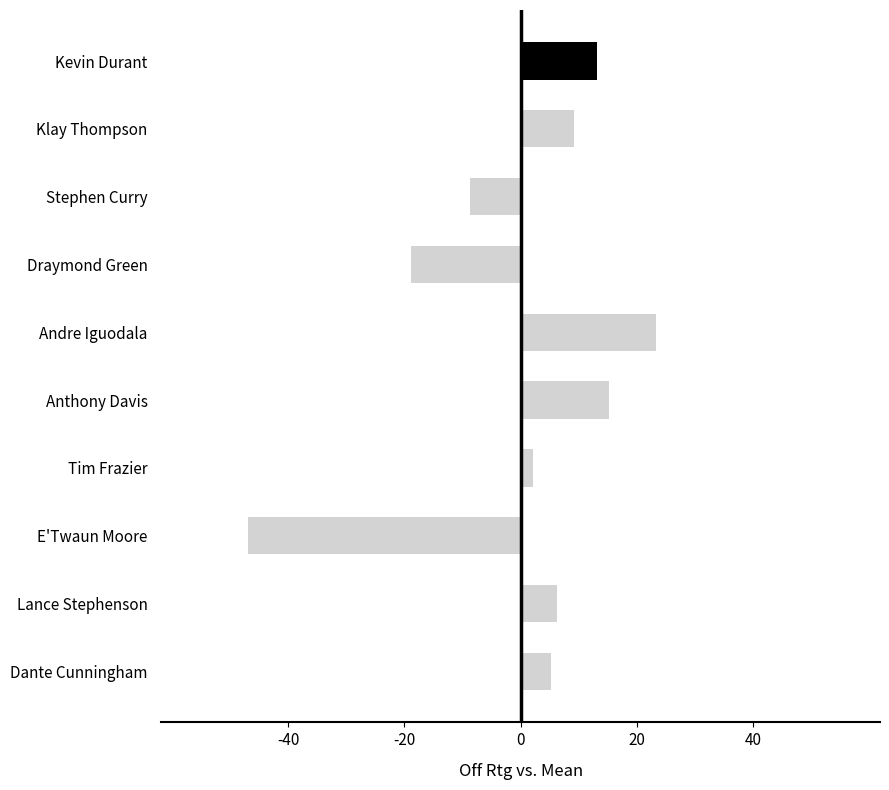

What is the label of the 9th bar from the bottom?

Klay Thompson